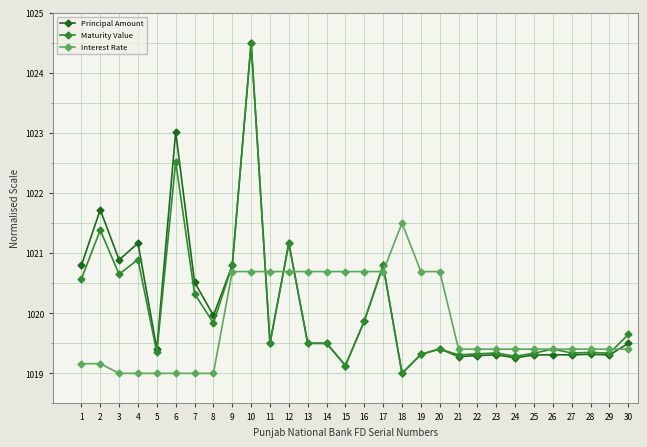

Where is the first local minimum for Maturity Value?

3